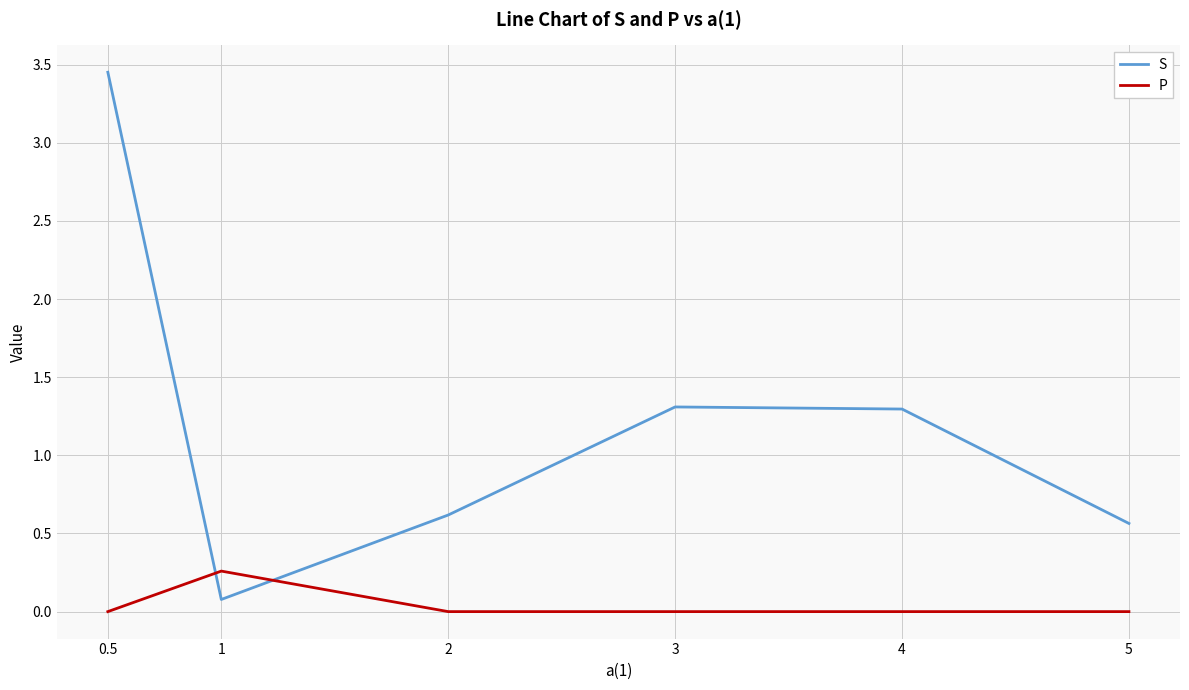

Does the chart display data point markers on the line(s)?

No